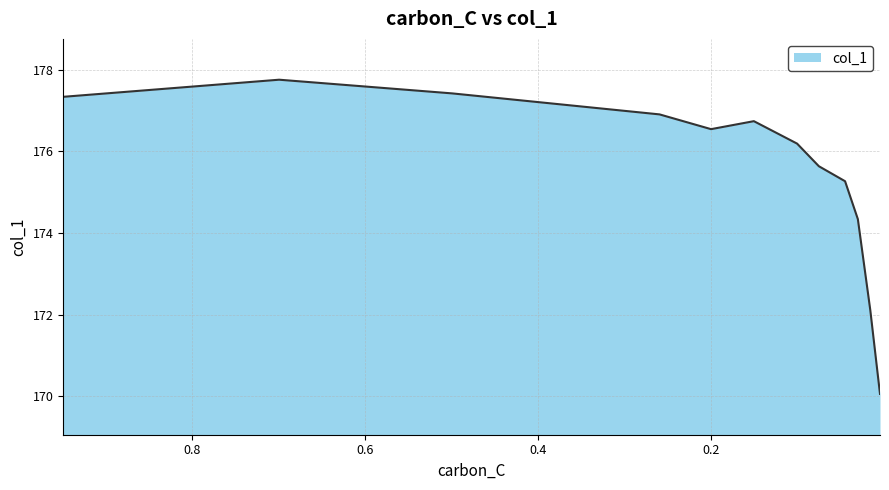

List the labels in order of value, largest first.

0.6995, 0.4993, 0.9493, 0.2595, 0.1504, 0.1999, 0.1004, 0.0752, 0.0449, 0.0301, 0.0157, 0.0045